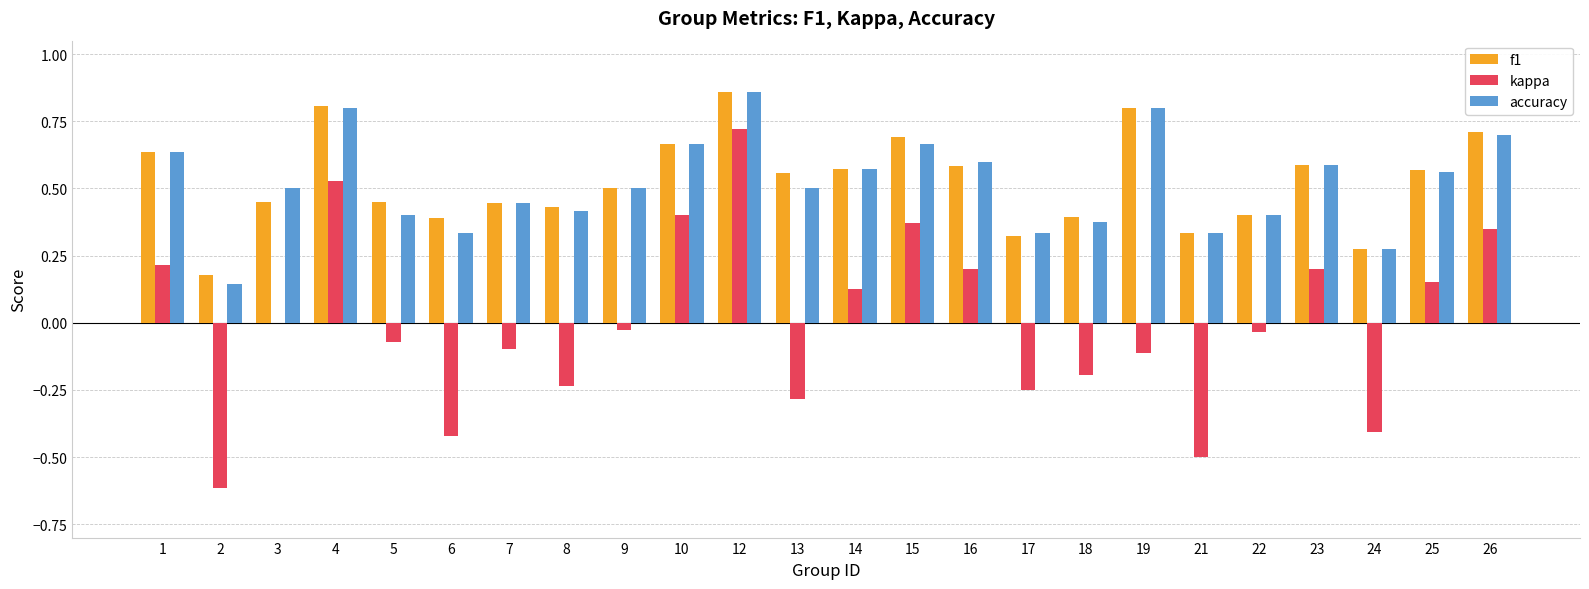

The value of accuracy at 7 is 0.1. True or false?

False